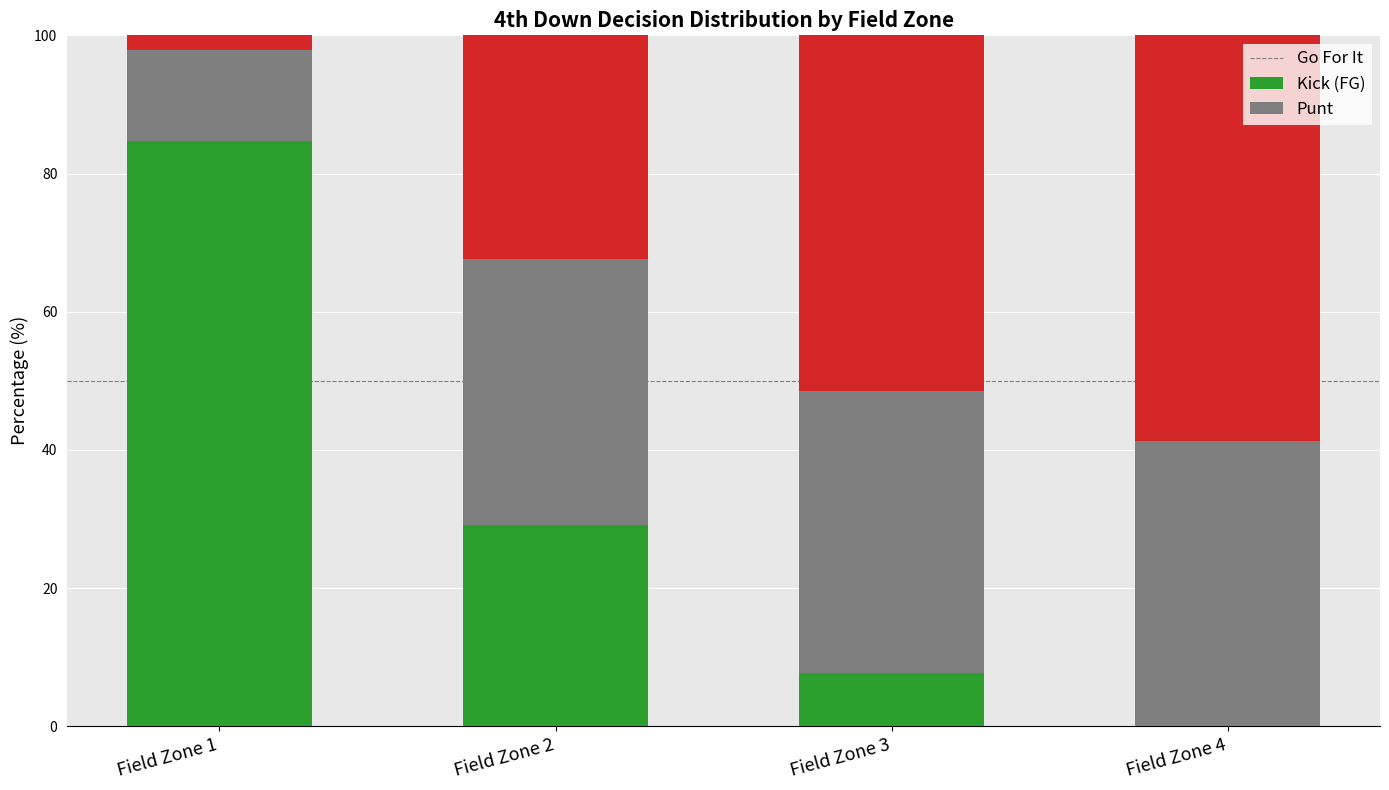

The Go For It series shows 3.1 at Field Zone 3. True or false?

False